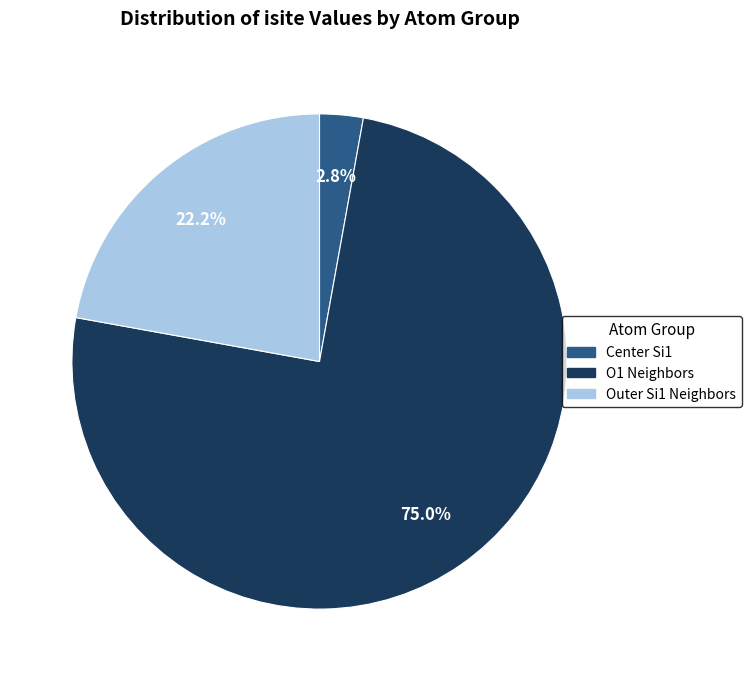

Is there any slice that represents more than half of the pie?

Yes